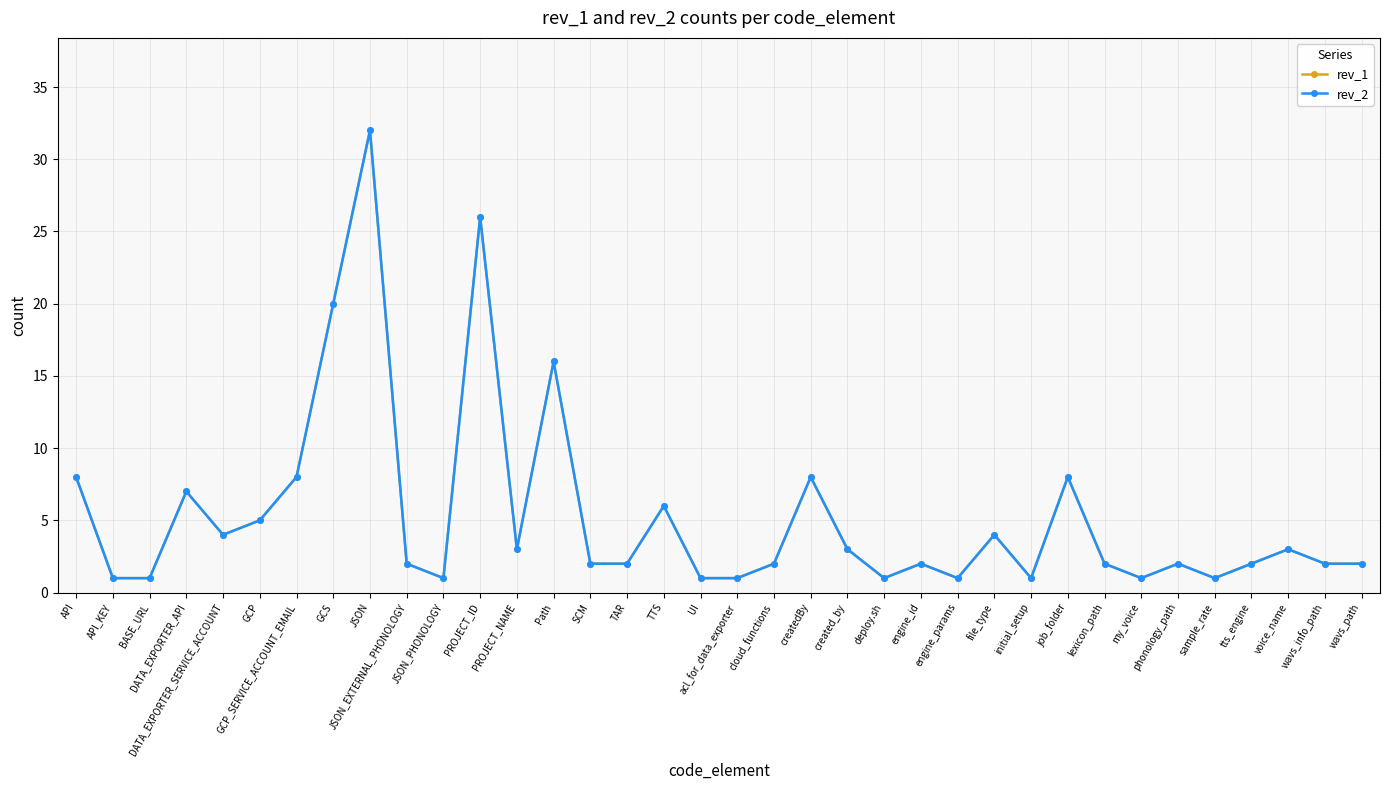

Reading left to right, transcribe all the data shown in this chart.

rev_1: API=8	API_KEY=1	BASE_URL=1	DATA_EXPORTER_API=7	DATA_EXPORTER_SERVICE_ACCOUNT=4	GCP=5	GCP_SERVICE_ACCOUNT_EMAIL=8	GCS=20	JSON=32	JSON_EXTERNAL_PHONOLOGY=2	JSON_PHONOLOGY=1	PROJECT_ID=26	PROJECT_NAME=3	Path=16	SCM=2	TAR=2	TTS=6	UI=1	acl_for_data_exporter=1	cloud_functions=2	createdBy=8	created_by=3	deploy.sh=1	engine_id=2	engine_params=1	file_type=4	initial_setup=1	job_folder=8	lexicon_path=2	my_voice=1	phonology_path=2	sample_rate=1	tts_engine=2	voice_name=3	wavs_info_path=2	wavs_path=2
rev_2: API=8	API_KEY=1	BASE_URL=1	DATA_EXPORTER_API=7	DATA_EXPORTER_SERVICE_ACCOUNT=4	GCP=5	GCP_SERVICE_ACCOUNT_EMAIL=8	GCS=20	JSON=32	JSON_EXTERNAL_PHONOLOGY=2	JSON_PHONOLOGY=1	PROJECT_ID=26	PROJECT_NAME=3	Path=16	SCM=2	TAR=2	TTS=6	UI=1	acl_for_data_exporter=1	cloud_functions=2	createdBy=8	created_by=3	deploy.sh=1	engine_id=2	engine_params=1	file_type=4	initial_setup=1	job_folder=8	lexicon_path=2	my_voice=1	phonology_path=2	sample_rate=1	tts_engine=2	voice_name=3	wavs_info_path=2	wavs_path=2